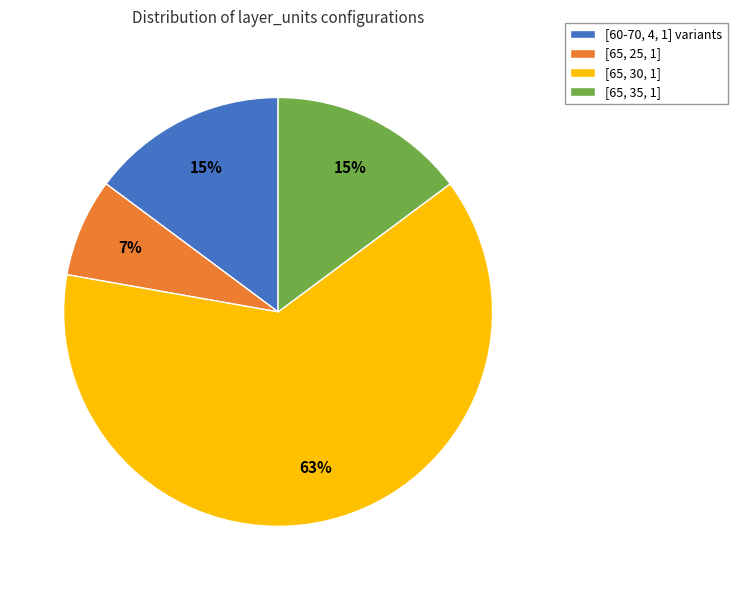

To the nearest percent, what portion does [65, 30, 1] represent?

63%